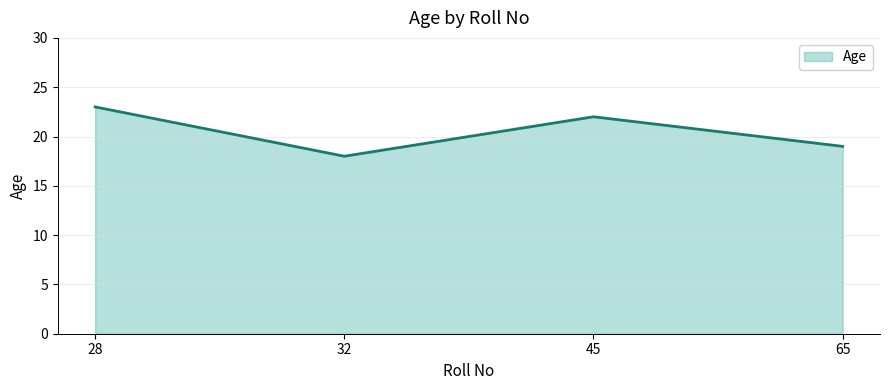

Rank the categories by value from highest to lowest.

28, 45, 65, 32